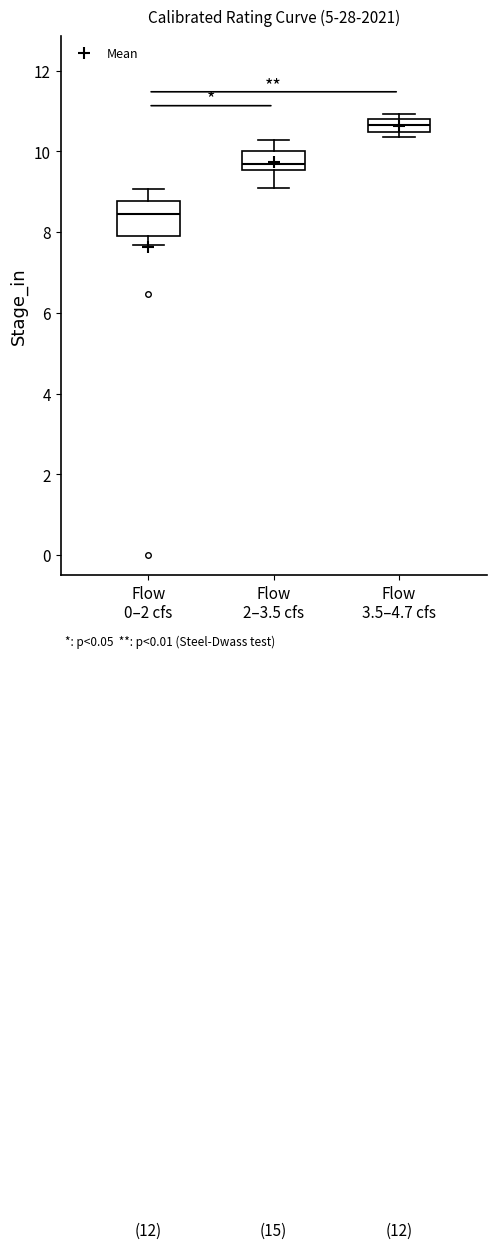

Where is the upper edge of the box for Flow 2–3.5 cfs on the y-axis? The values are not printed on the chart, so give them approximately, as read against the axis.

10.0